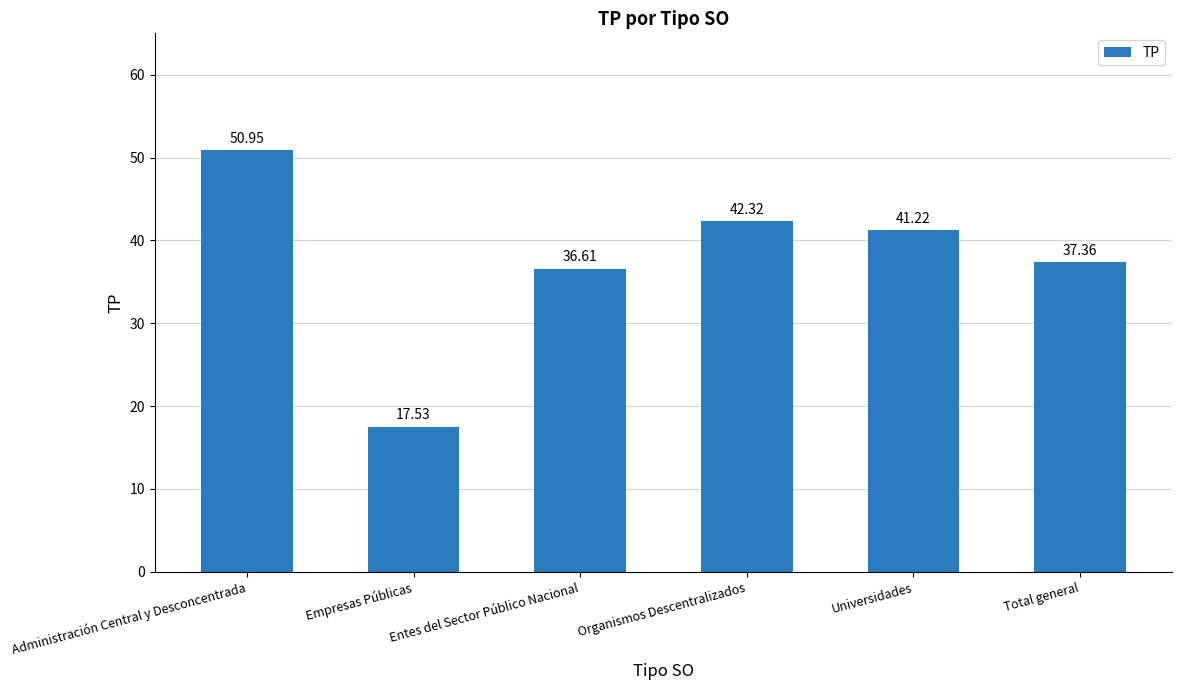

List the labels in order of value, largest first.

Administración Central y Desconcentrada, Organismos Descentralizados, Universidades, Total general, Entes del Sector Público Nacional, Empresas Públicas